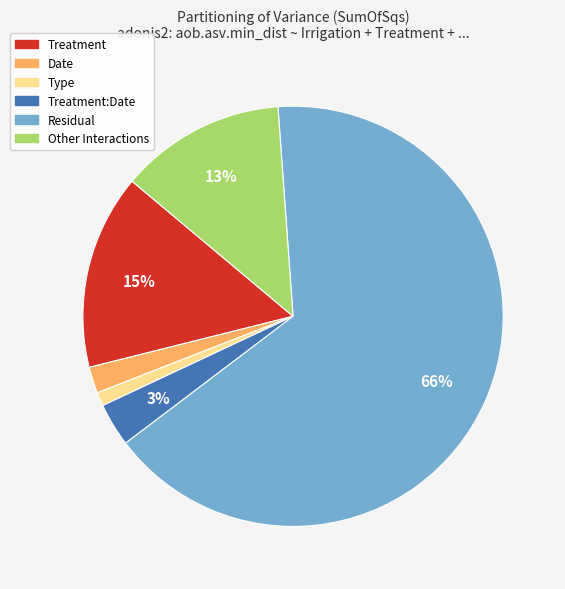

To the nearest percent, what is the average slice percentage?

17%